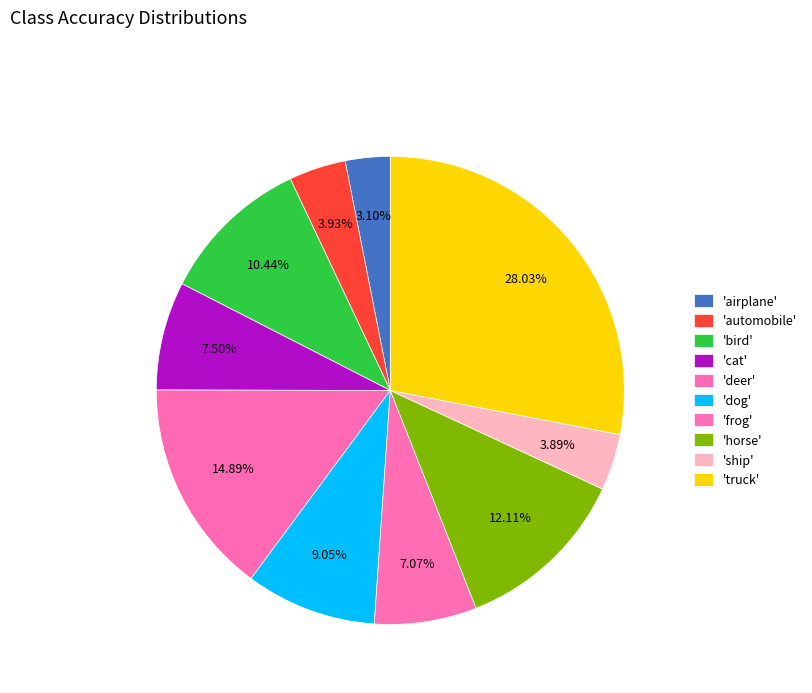

How many slices are in this pie chart?

10